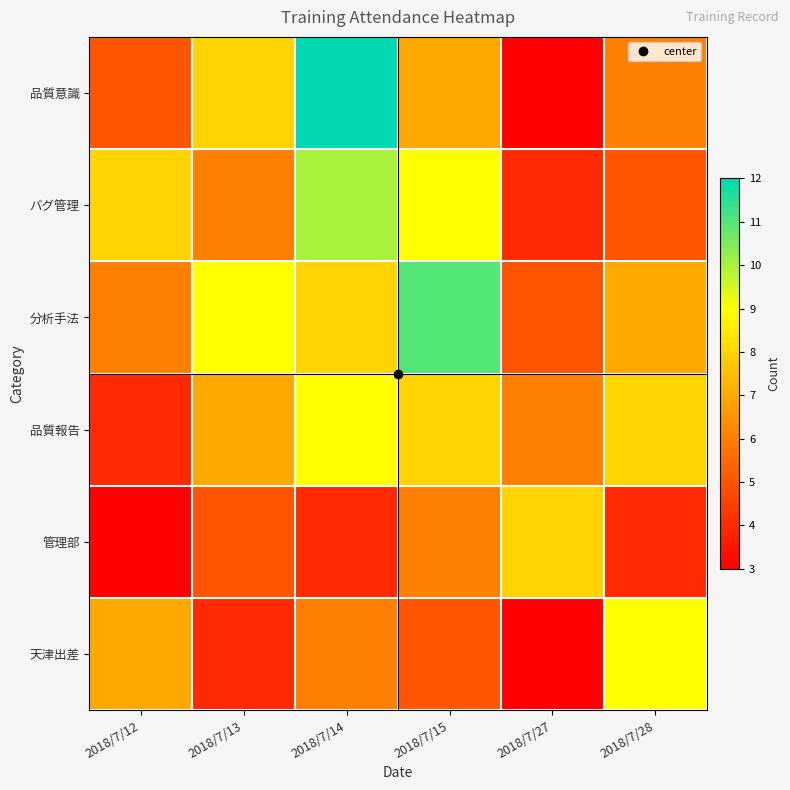

Reading right to left, list all the values displayed in this chart.

品質意識: 2018/7/28=6	2018/7/27=3	2018/7/15=7	2018/7/14=12	2018/7/13=8	2018/7/12=5
バグ管理: 2018/7/28=5	2018/7/27=4	2018/7/15=9	2018/7/14=10	2018/7/13=6	2018/7/12=8
分析手法: 2018/7/28=7	2018/7/27=5	2018/7/15=11	2018/7/14=8	2018/7/13=9	2018/7/12=6
品質報告: 2018/7/28=8	2018/7/27=6	2018/7/15=8	2018/7/14=9	2018/7/13=7	2018/7/12=4
管理部: 2018/7/28=4	2018/7/27=8	2018/7/15=6	2018/7/14=4	2018/7/13=5	2018/7/12=3
天津出差: 2018/7/28=9	2018/7/27=3	2018/7/15=5	2018/7/14=6	2018/7/13=4	2018/7/12=7